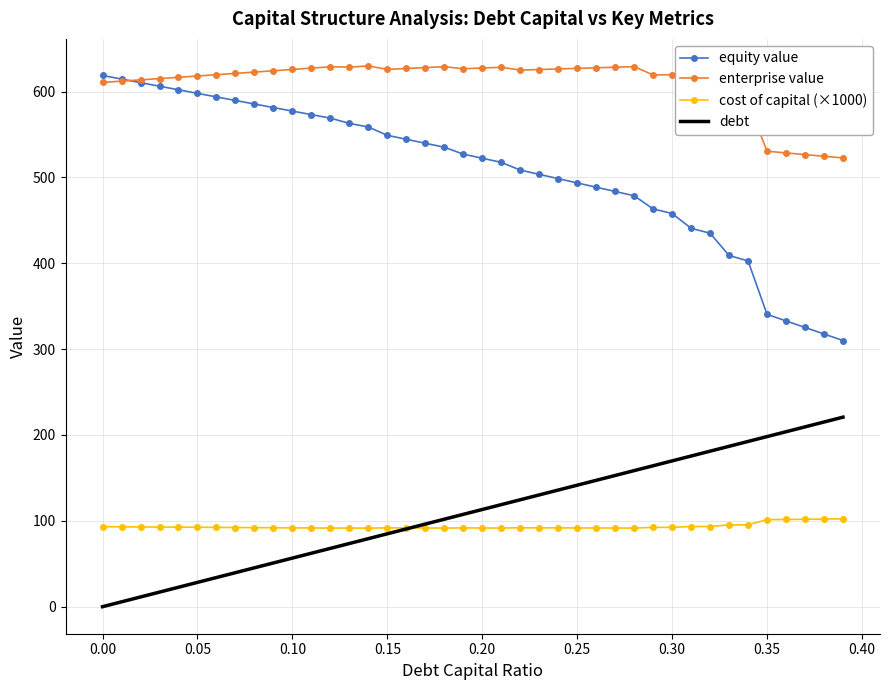

At how many categories does at least one series exceed 153?

40